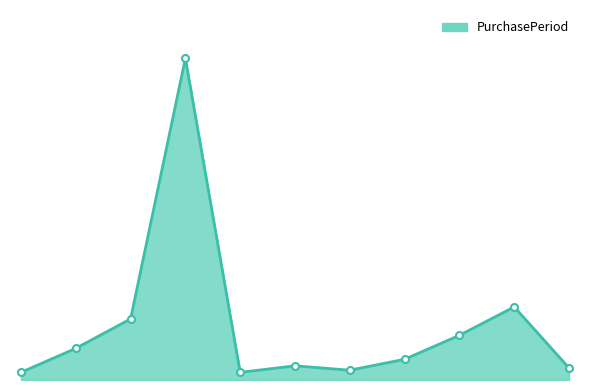

Is this an area chart (filled region under the line)?

Yes